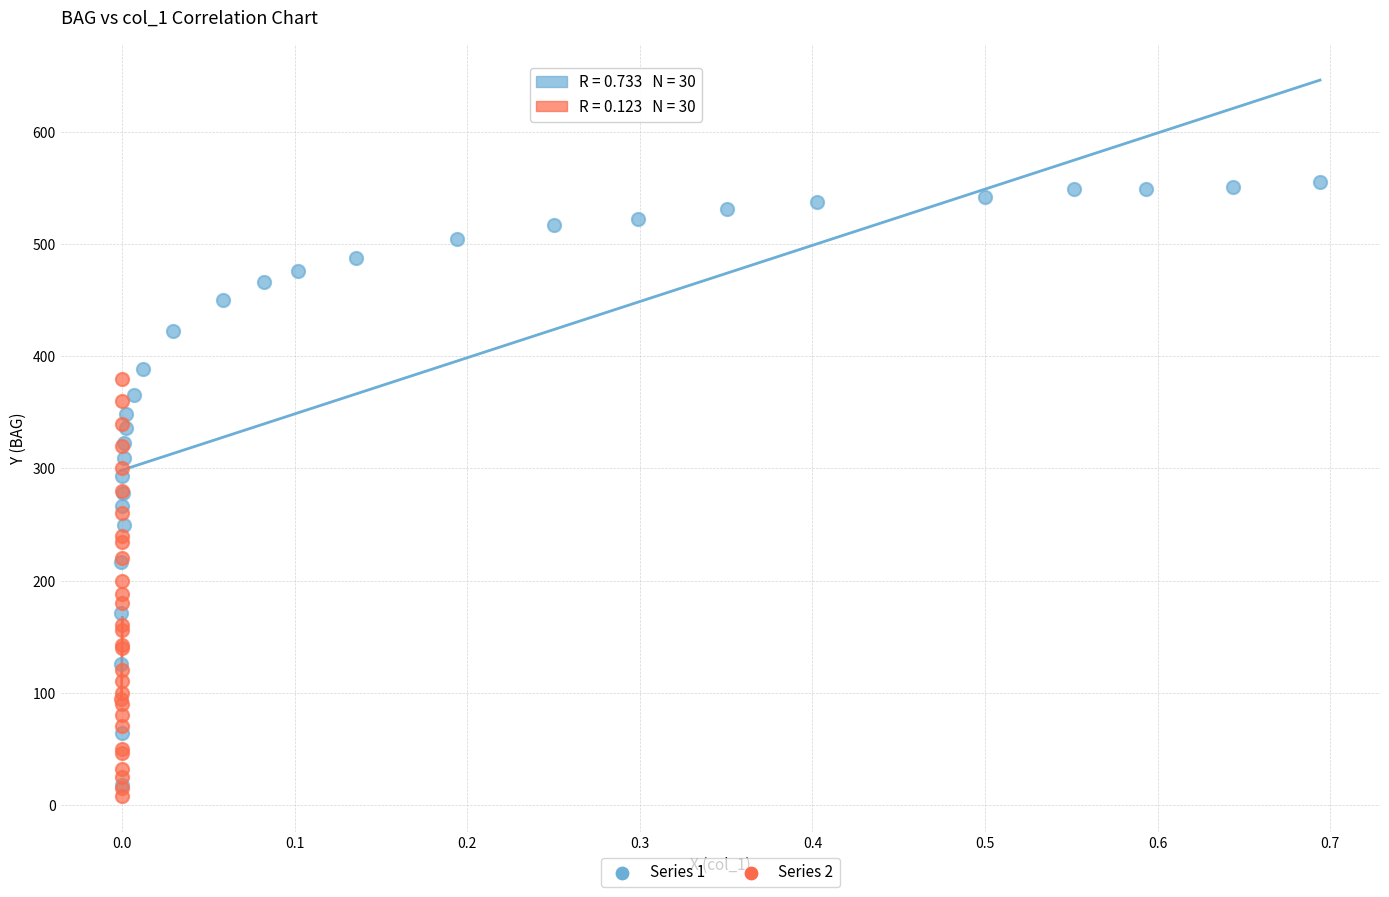

Which series has the widest spread of Y values?

Series 1